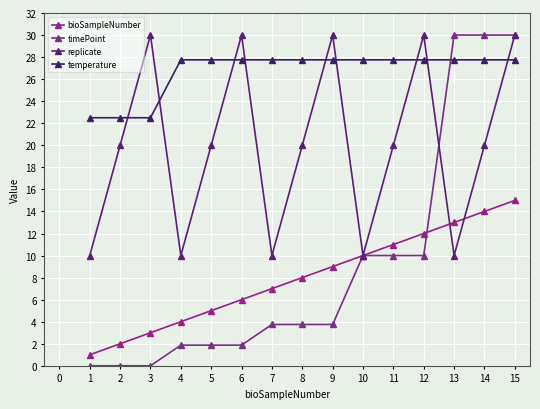

What is the difference between the highest and lowest values at 13?

20.0